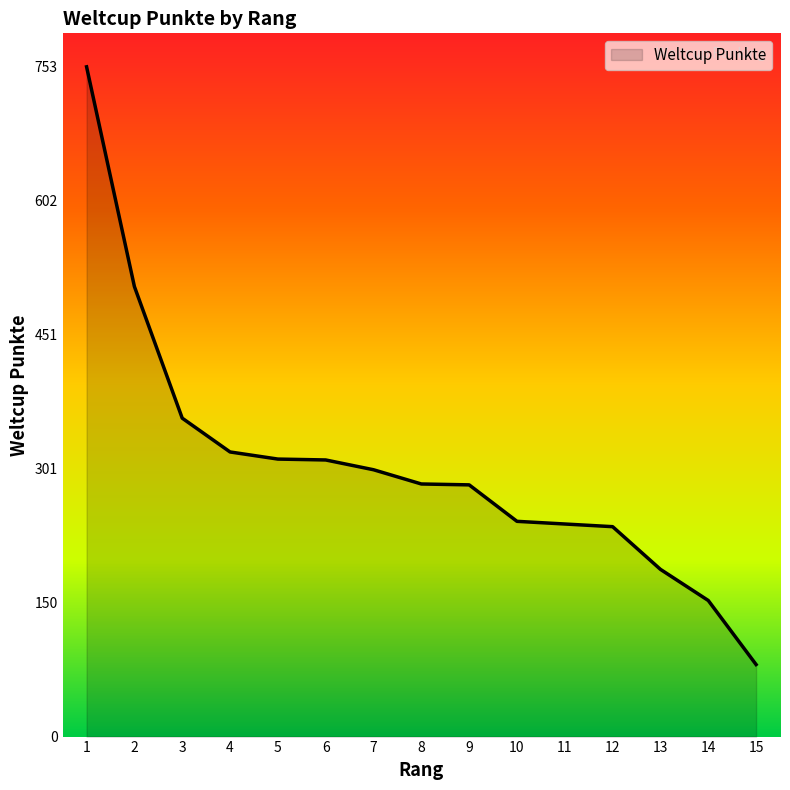

What is the ratio of the value at 5 to the value at 14?

2.0